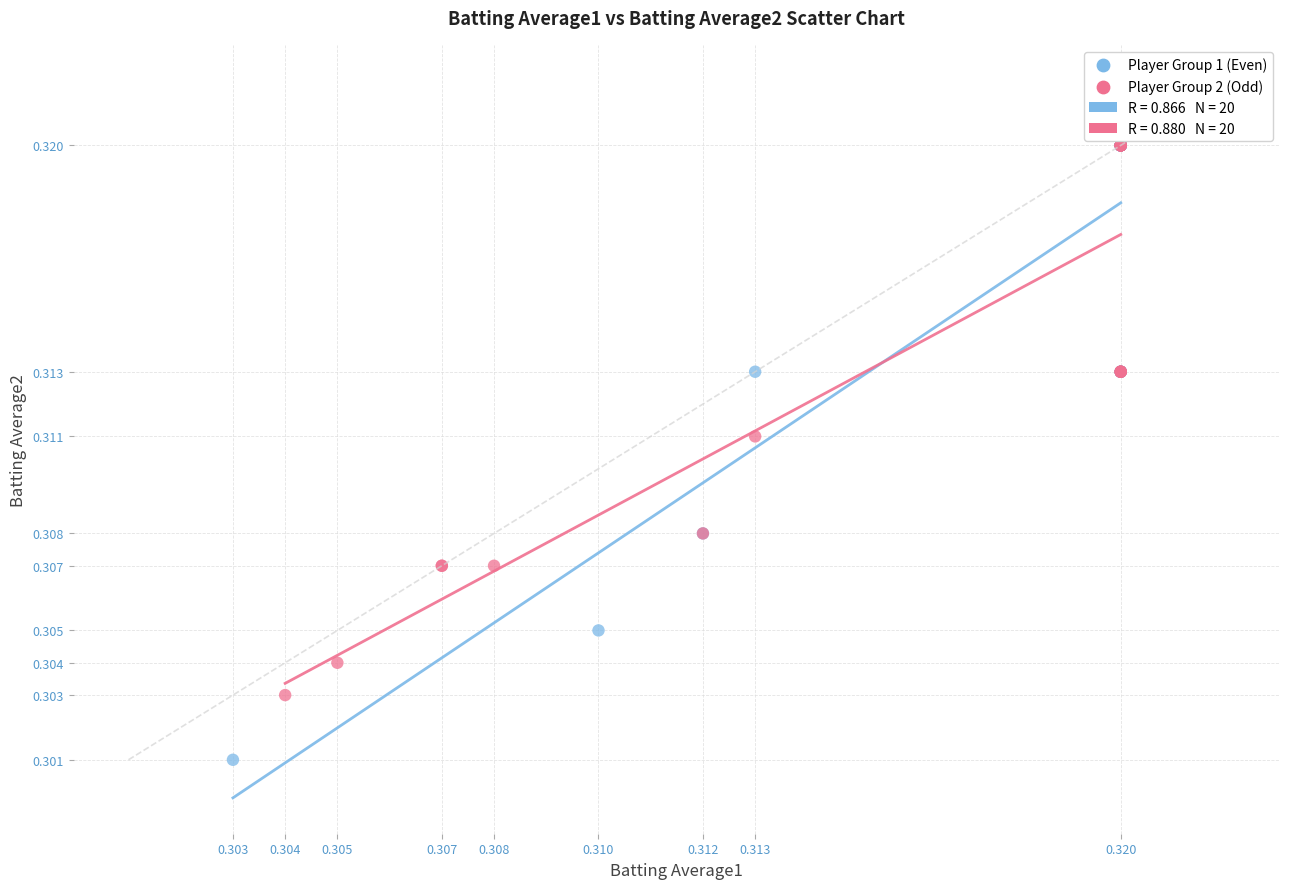

Which series reaches the minimum Y coordinate?

Player Group 1 (Even)